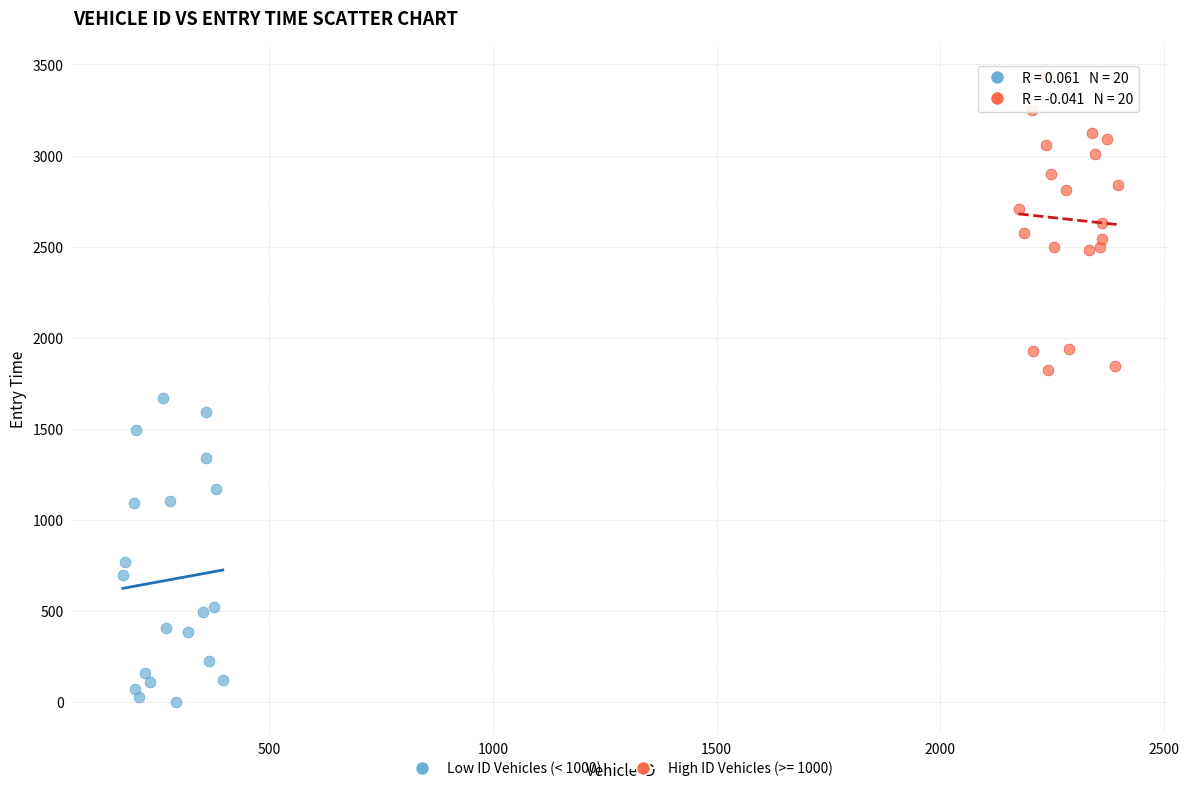

Which series contains the highest Y value?

High ID Vehicles (>= 1000)